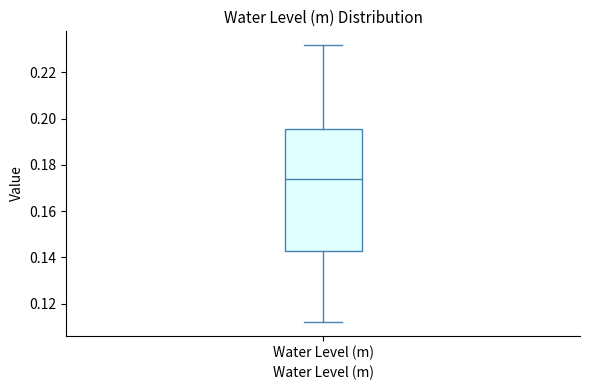

Where does the lower whisker of the box for Water Level (m) end on the y-axis? The values are not printed on the chart, so give them approximately, as read against the axis.

0.112